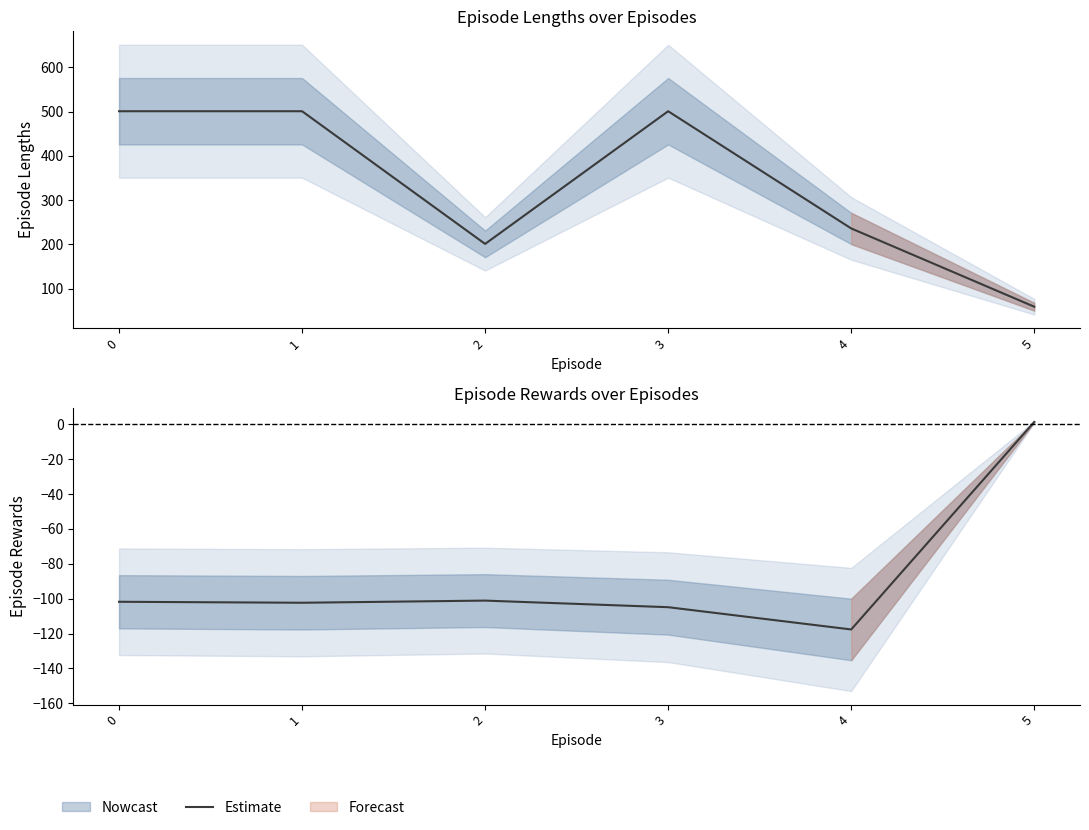

Which label corresponds to the largest value in the chart?

5